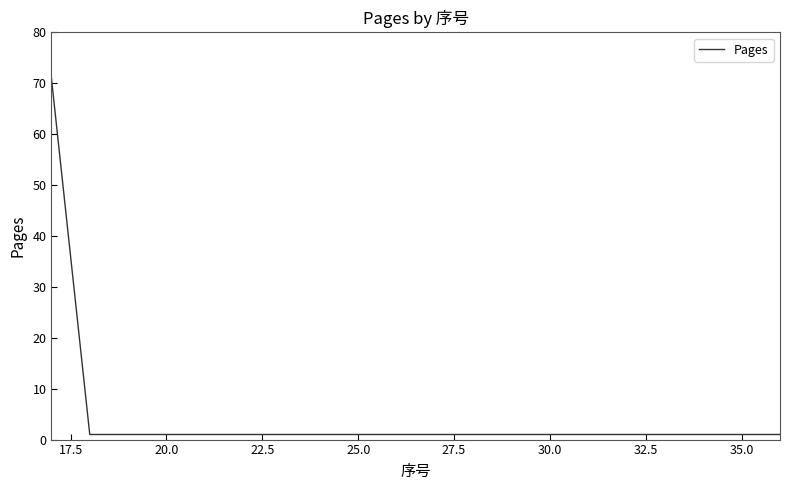

What is the difference between the maximum and minimum values?

70